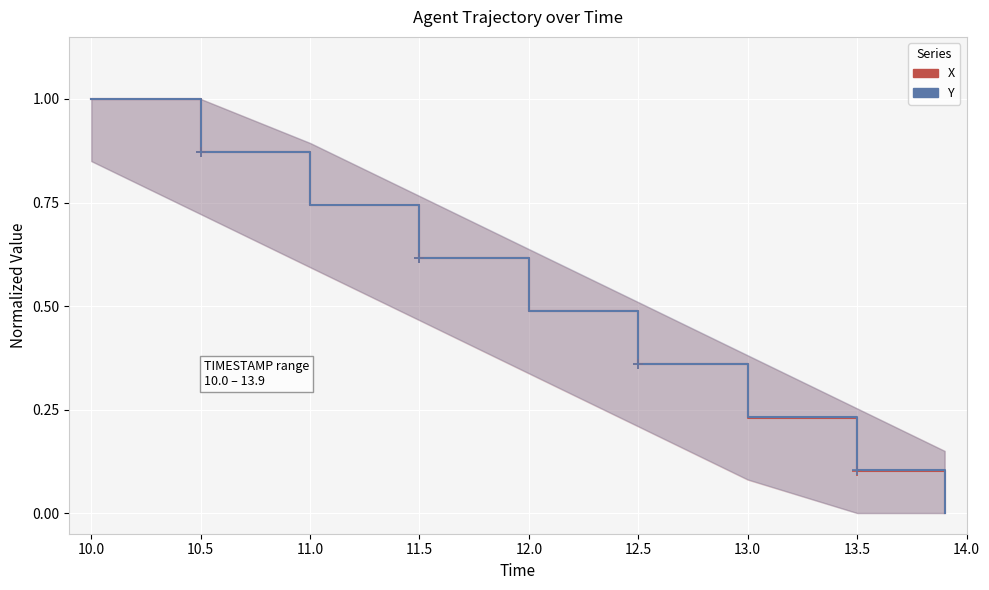

Rank the series by their average value, from highest to lowest.

Y, X